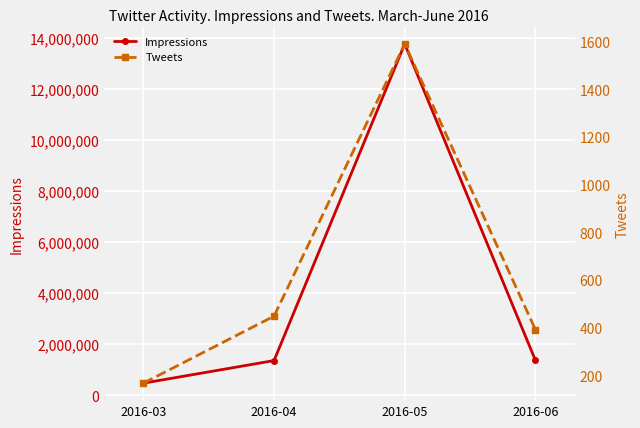

How many values in the Impressions series are below 1373706?

2